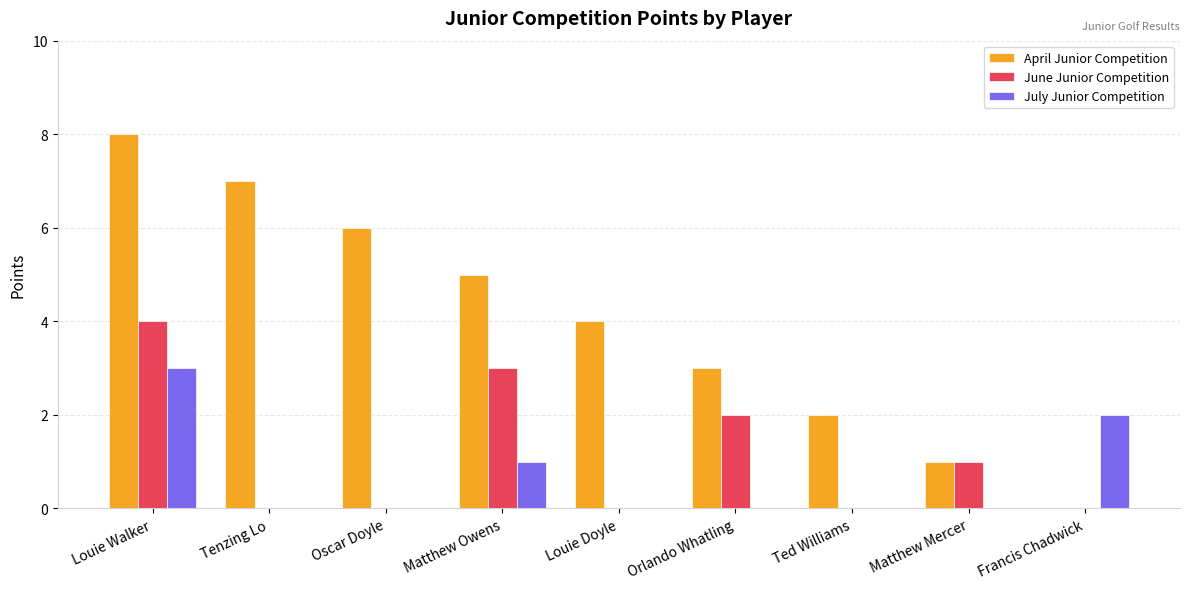

The value of July Junior Competition at Matthew Mercer is -1. True or false?

False